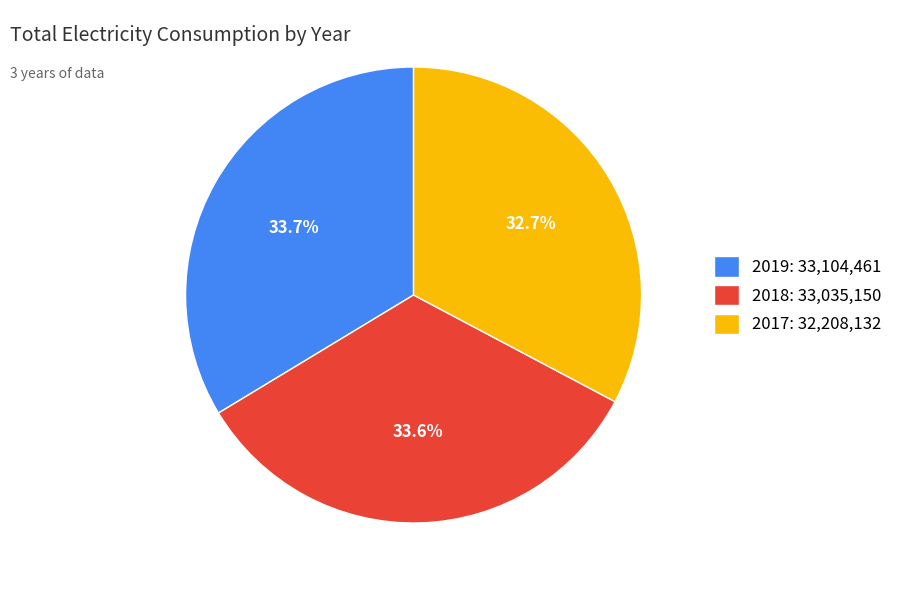

To the nearest percent, what percentage of the pie is 2018?

34%